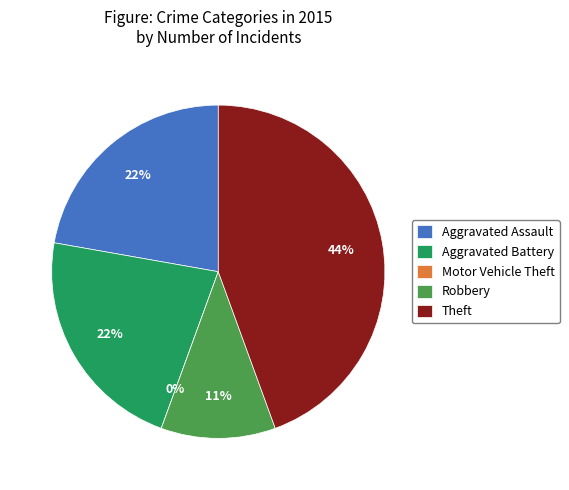

Is it true that Aggravated Battery is 10% of the pie?

False